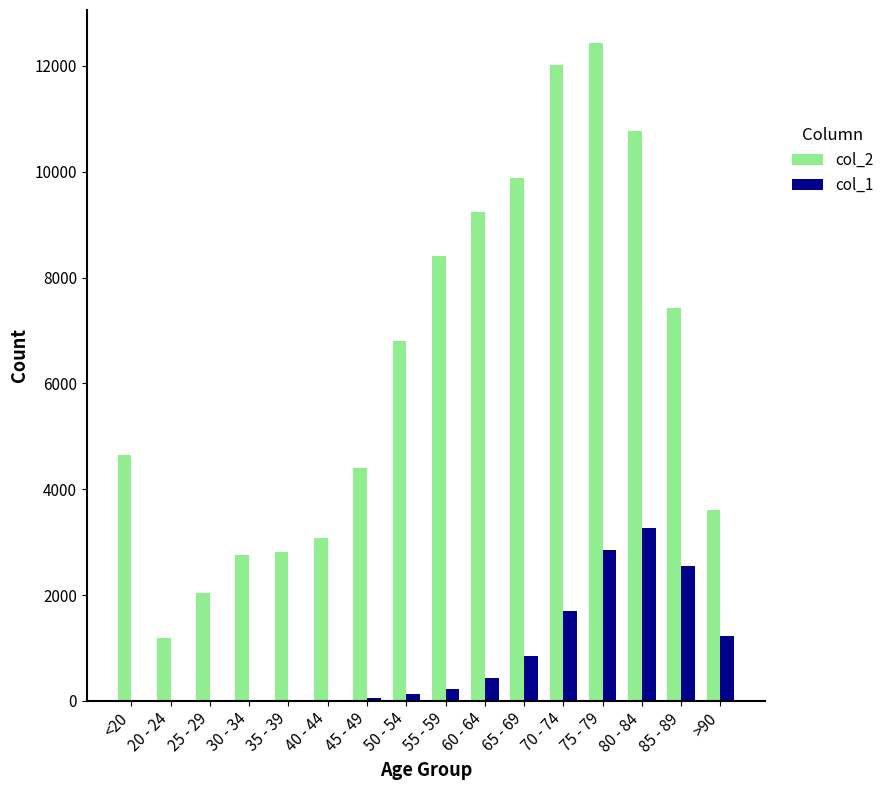

At which category does the chart reach its peak across all series?

75 - 79